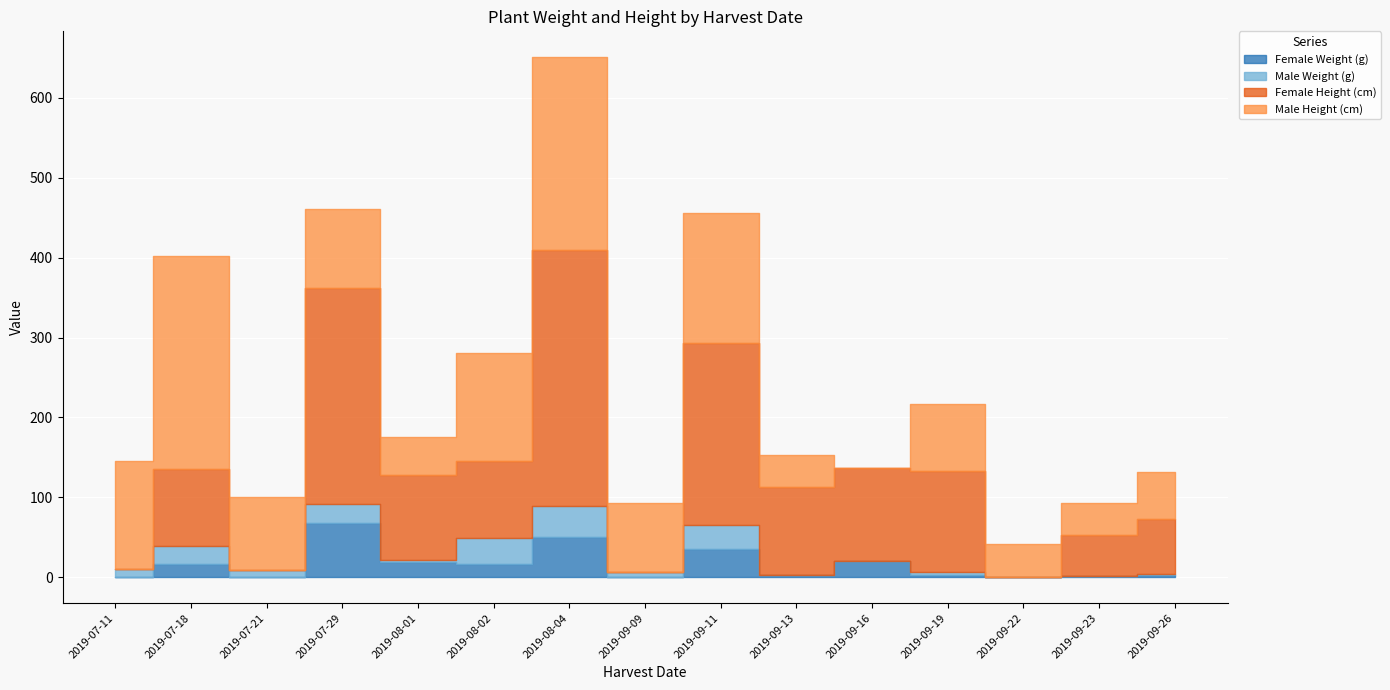

Reading right to left, transcribe all the data shown in this chart.

Female Weight (g): 2.3	1.1	0.0	2.7	20.2	2.8	34.7	0.0	50.7	16.6	19.0	67.9	0.0	16.6	0.0
Male Weight (g): 2.1	0.5	0.6	3.2	0.0	0.4	30.7	5.9	38.8	32.3	1.9	24.2	8.4	22.2	10.6
Female Height (cm): 68.6	50.8	0.0	127.0	116.8	109.2	227.8	0.0	320.0	96.5	106.7	270.3	0.0	96.5	0.0
Male Height (cm): 58.4	40.6	40.6	83.8	0.0	40.6	163.1	86.4	241.3	134.6	48.3	99.1	91.4	266.6	134.6